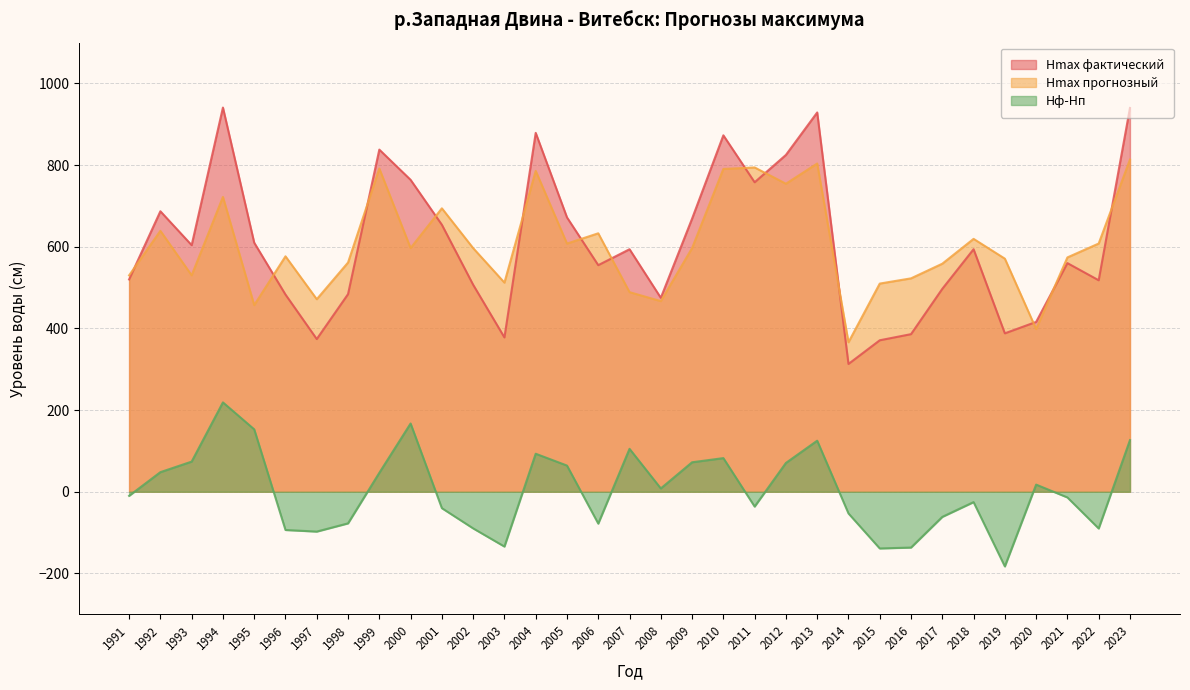

What is the difference between the highest and lowest values at 2015?

648.7